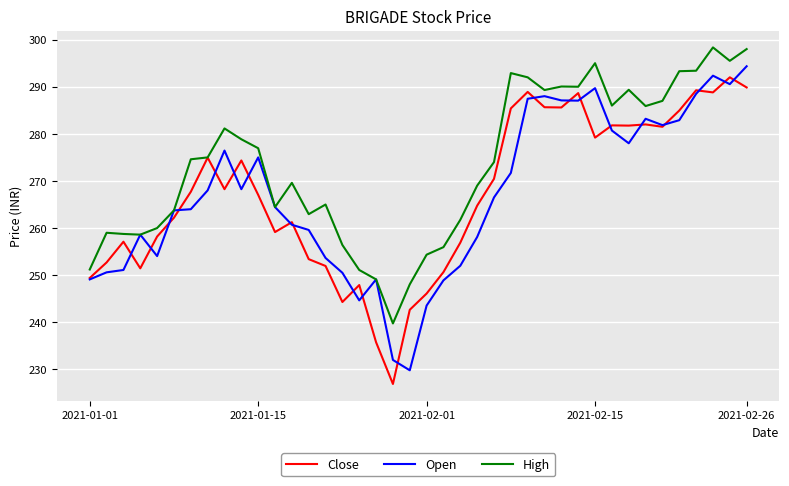

Which series has the largest total across all categories?

High